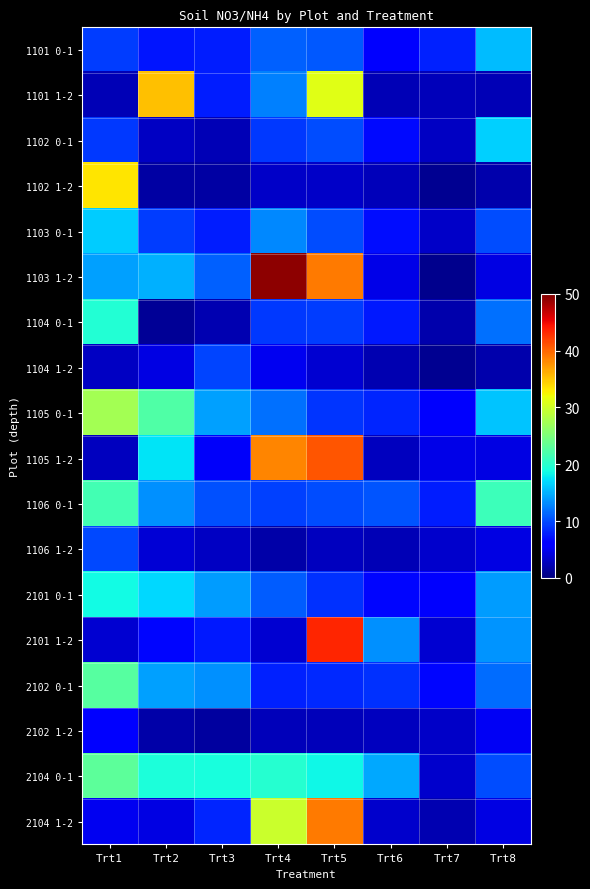

What is the spread (max minus min) of values at Trt2?

34.2